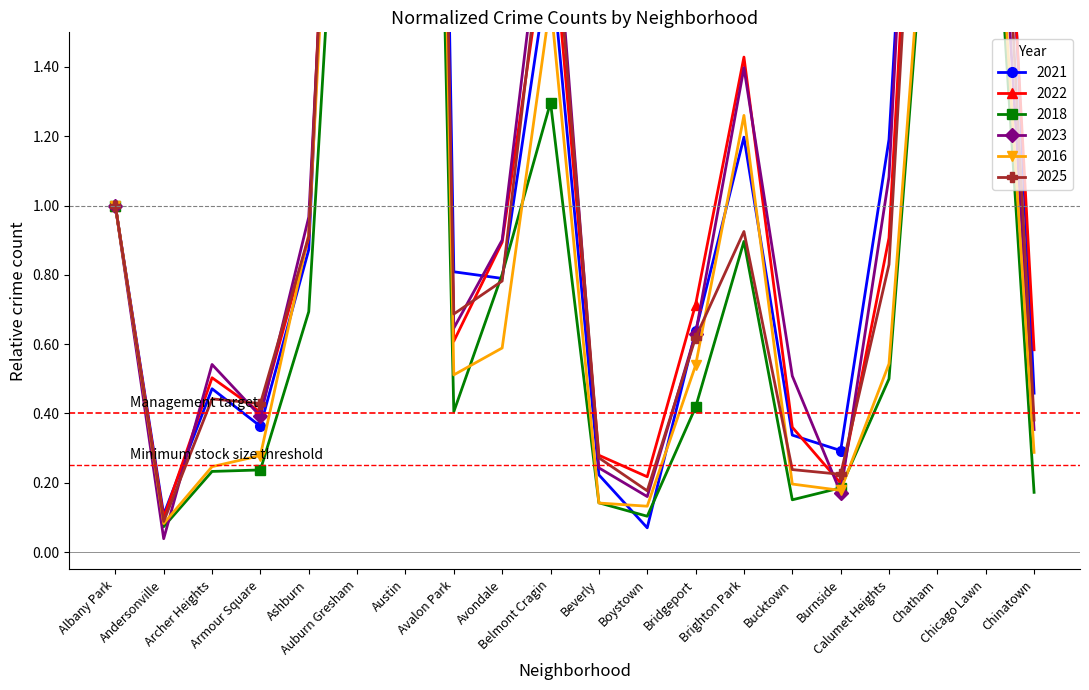

What is the lowest value of the 2018 series?

0.1